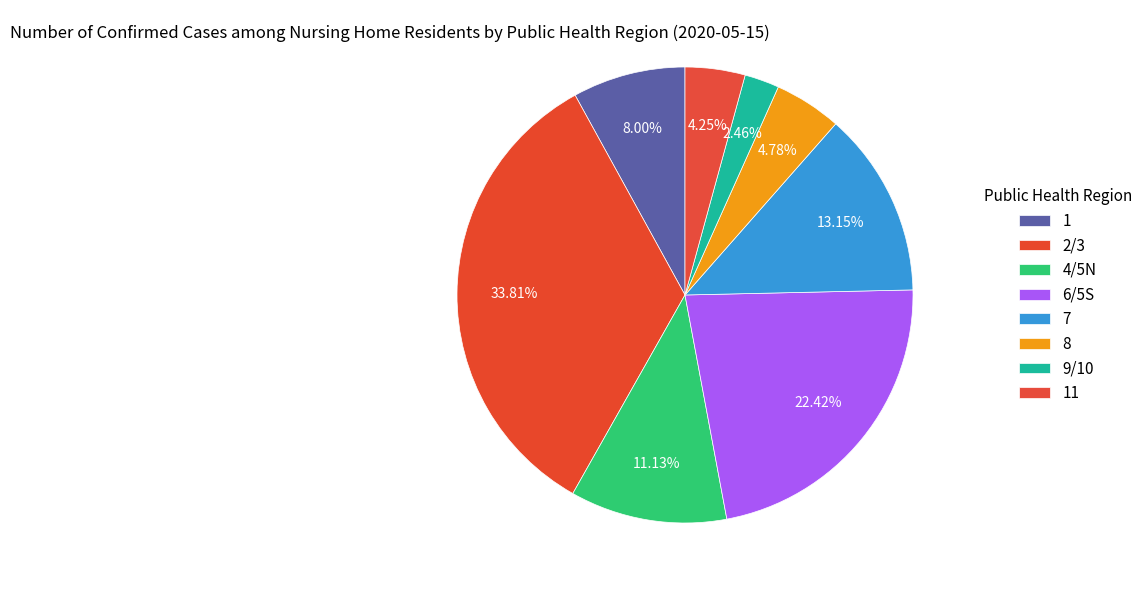

Which category has the smallest portion of the pie?

9/10